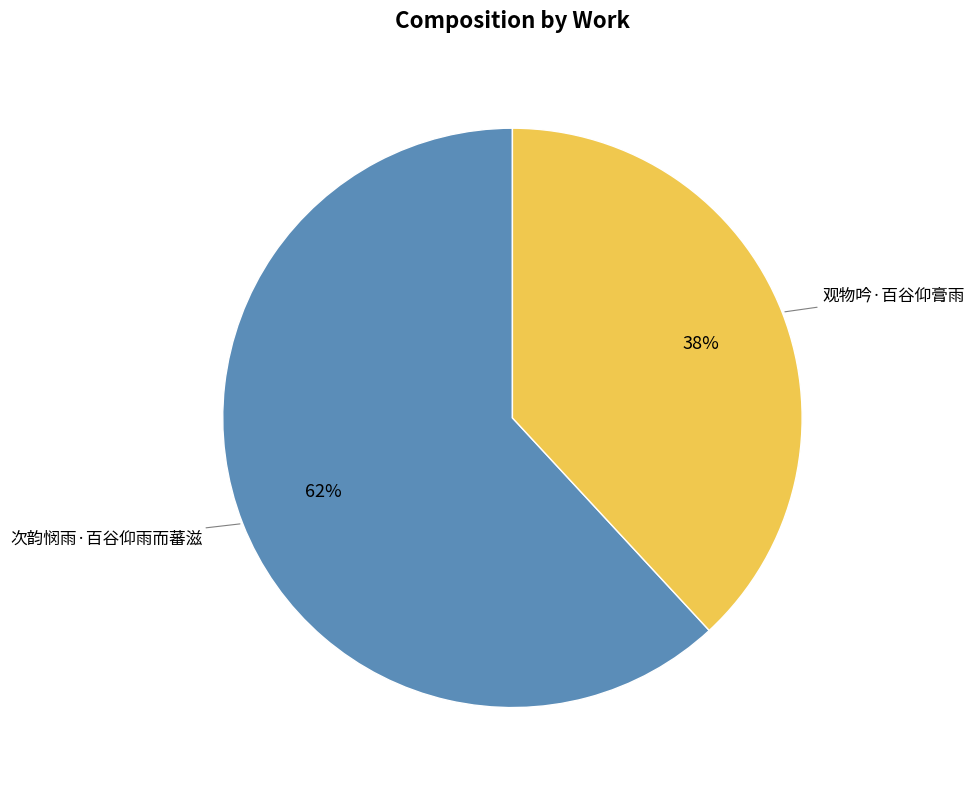

Which slice is the smallest?

观物吟·百谷仰膏雨